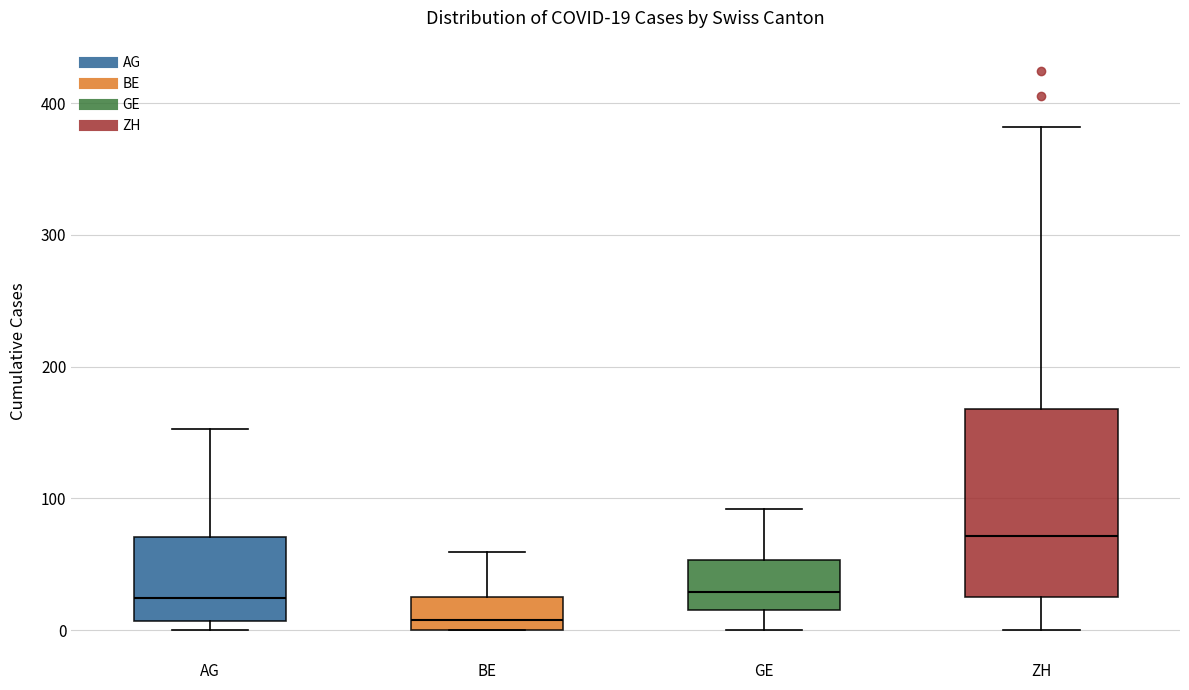

Which box has the highest median line?

ZH